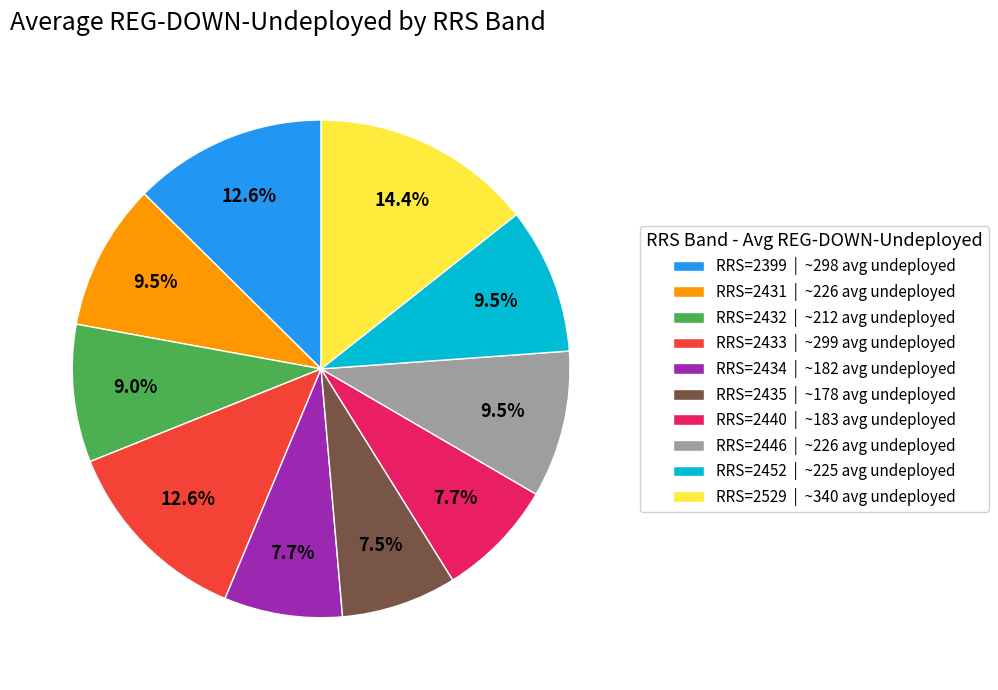

Approximately how many times larger is the value at RRS=2435 | ~178 avg undeployed compared to RRS=2432 | ~212 avg undeployed?

0.8